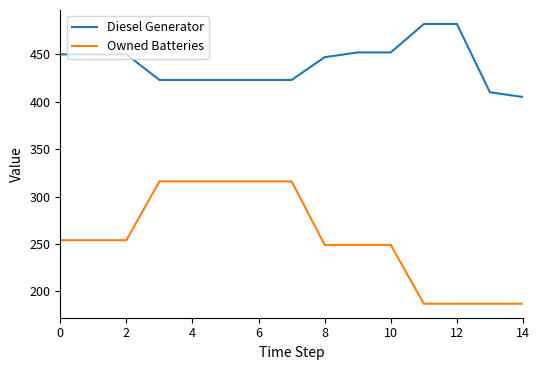

What is the maximum value shown in the chart?

482